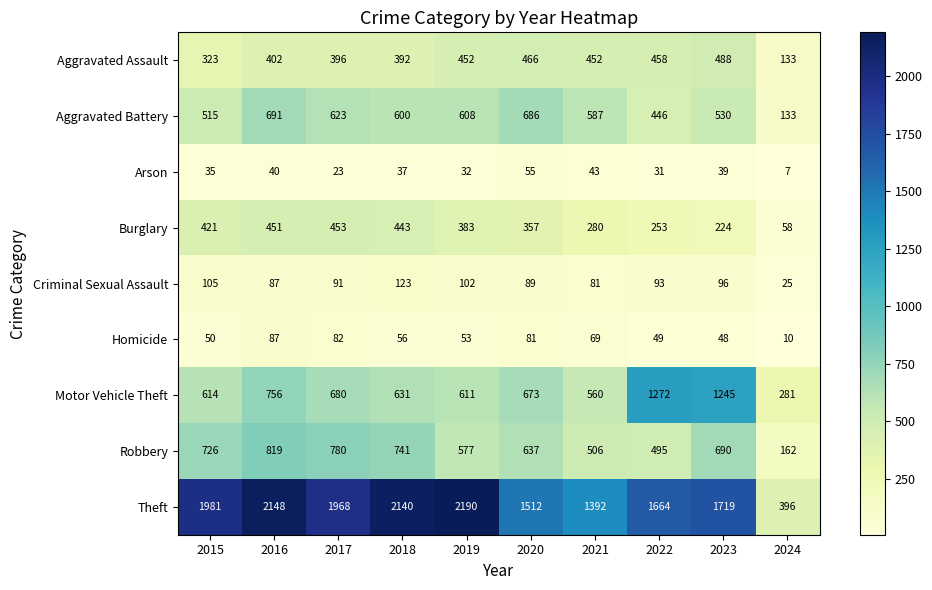

Read the Arson value at 2019, to the nearest 5.

30